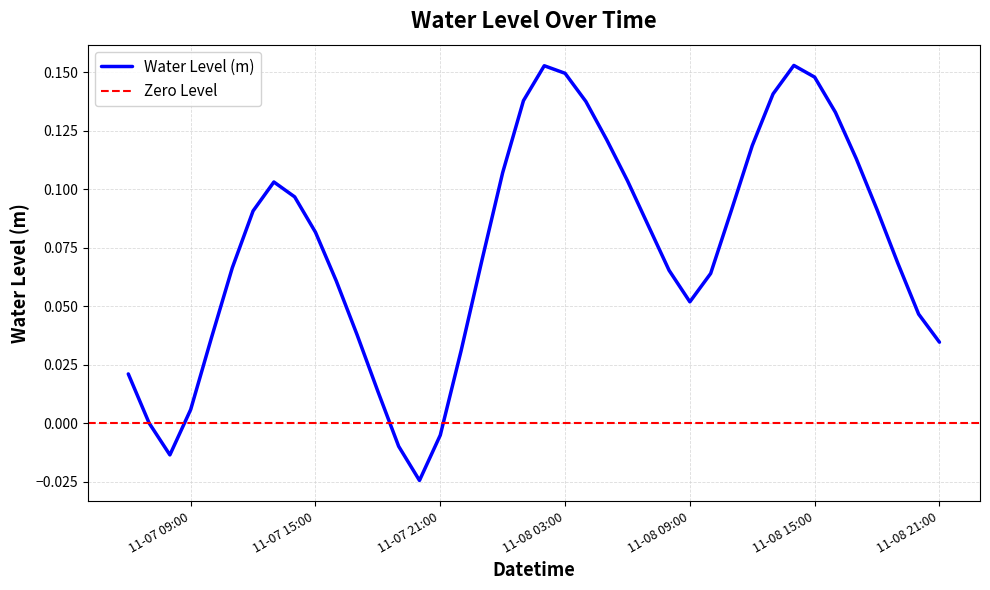

What is the sum of all values?

3.0